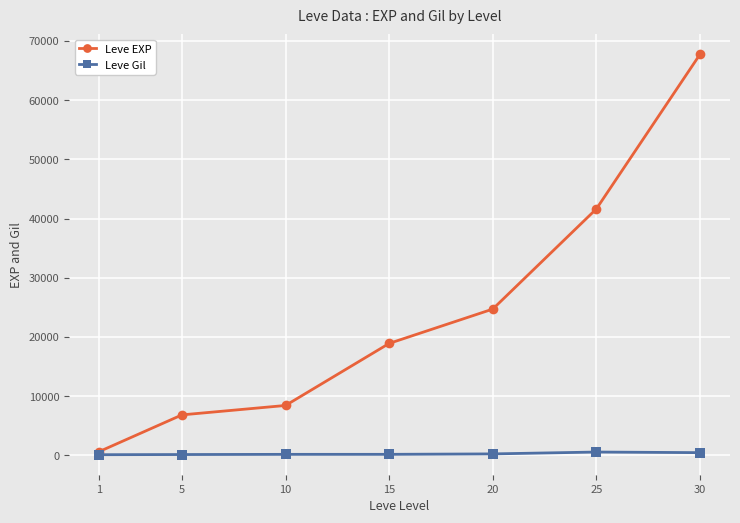

How many data points in Leve EXP are less than 18910?

3